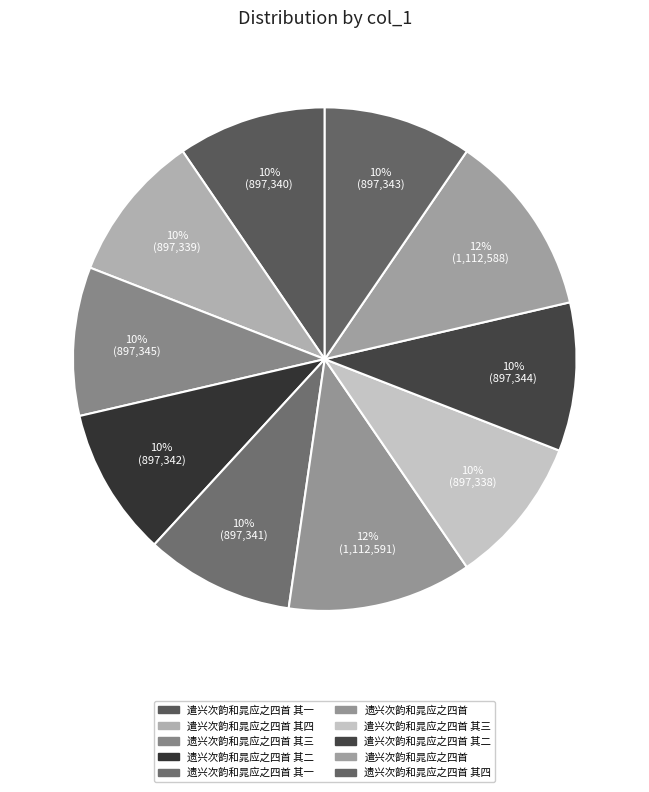

Which category has the biggest portion of the pie?

遗兴次韵和晁应之四首